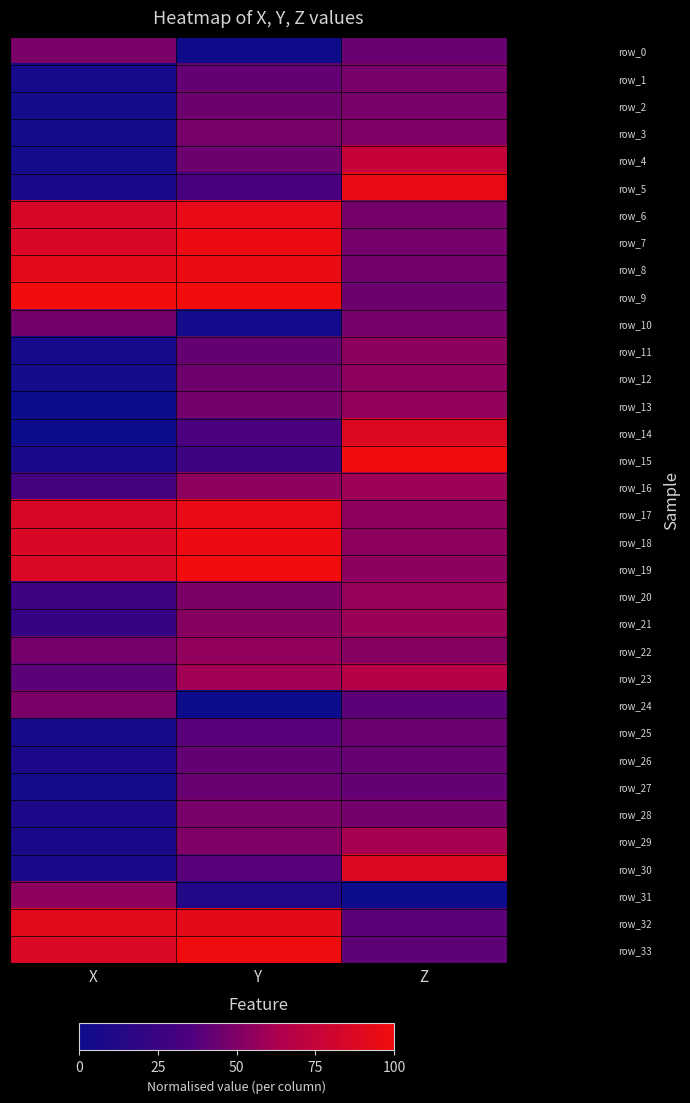

What is the difference between the row_14 values at Y and Z?

0.5